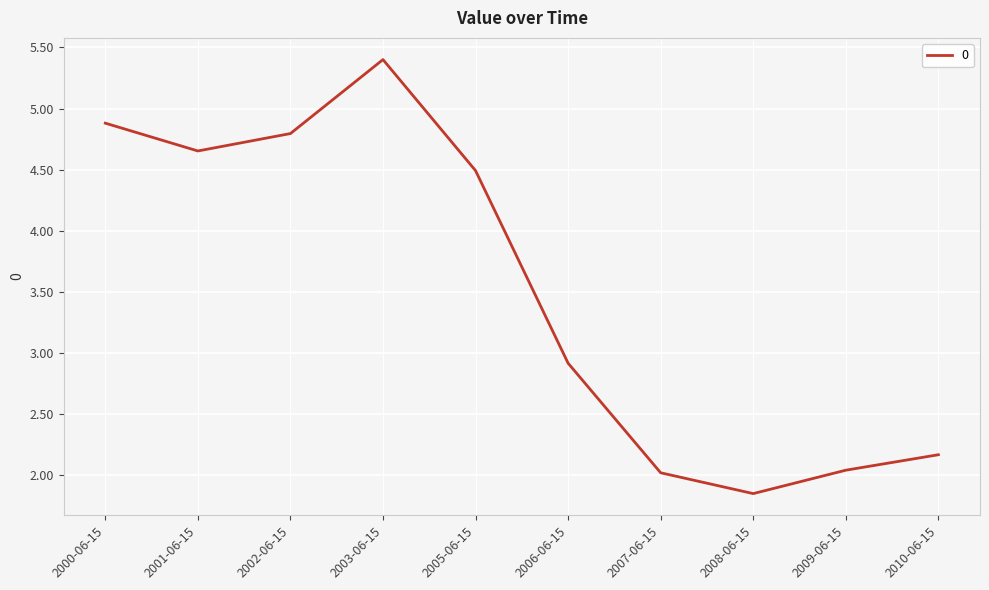

What is the ratio of the value at 2001-06-15 to the value at 2007-06-15?

2.3